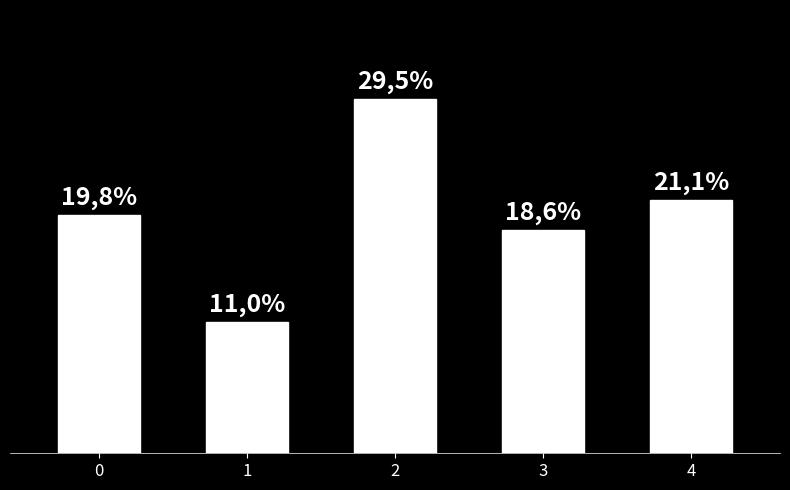

True or false: the data shows 180 at 4.

False